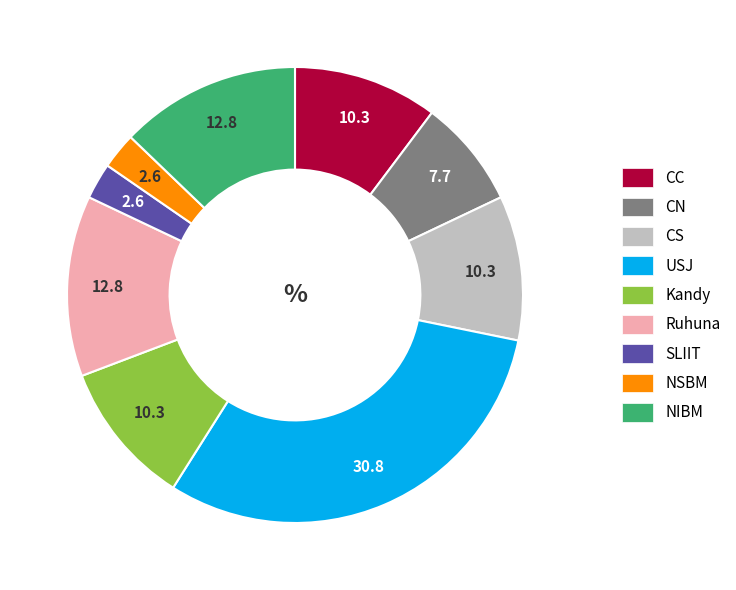

Combined, do Ruhuna and CN account for over 50%?

No